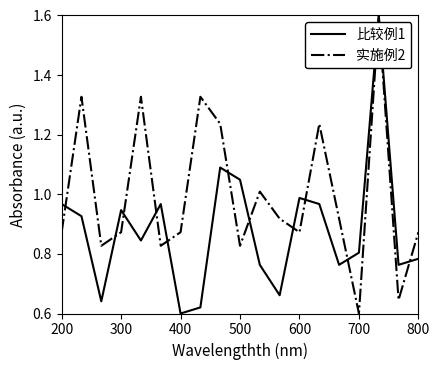

What is the highest value of the 实施例2 series?

1.6